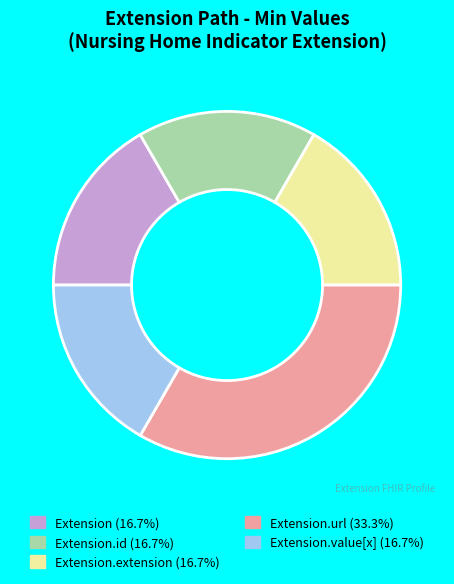

Combined, do Extension.extension (16.7%) and Extension.id (16.7%) account for over 50%?

No